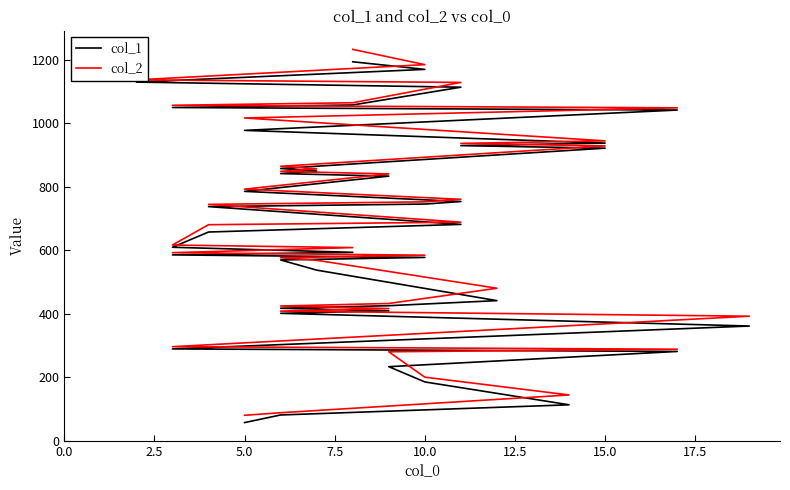

How many values in the col_1 series exceed 681?

19